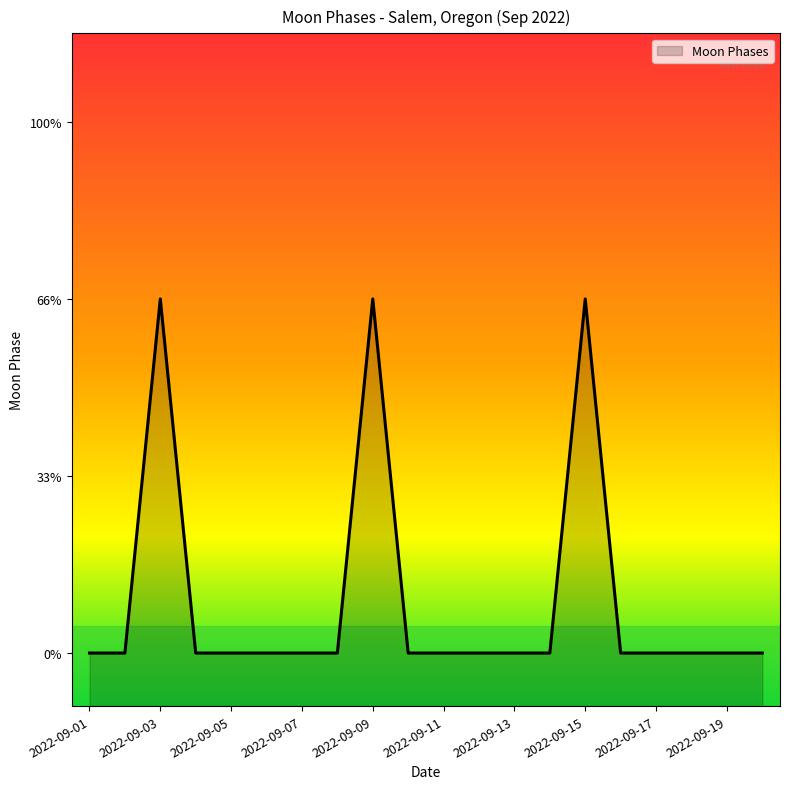

What is the difference between the second highest and second lowest values?

2